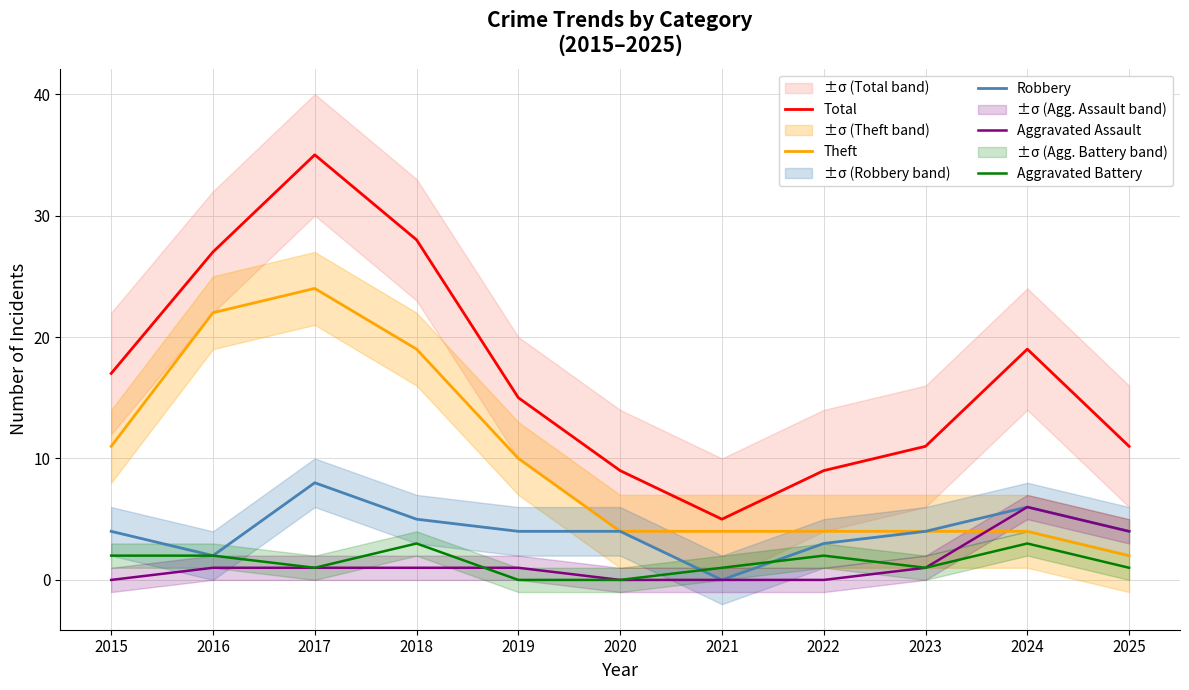

How many data points in Aggravated Battery are less than 1?

2